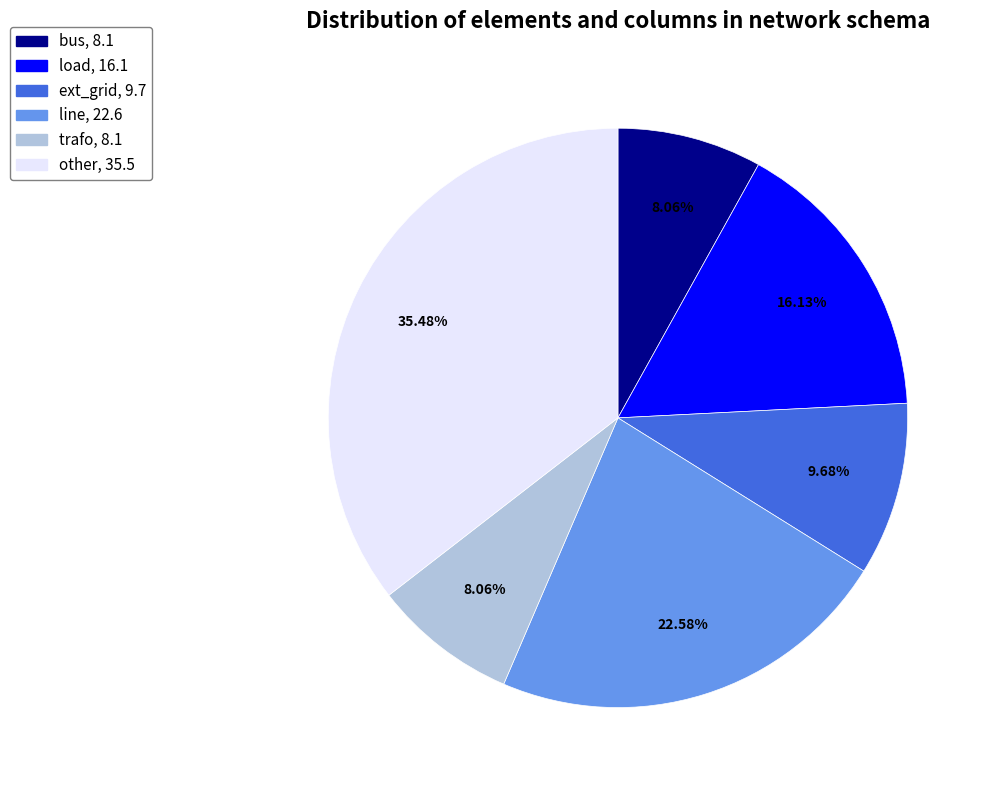

Which category has the biggest portion of the pie?

other